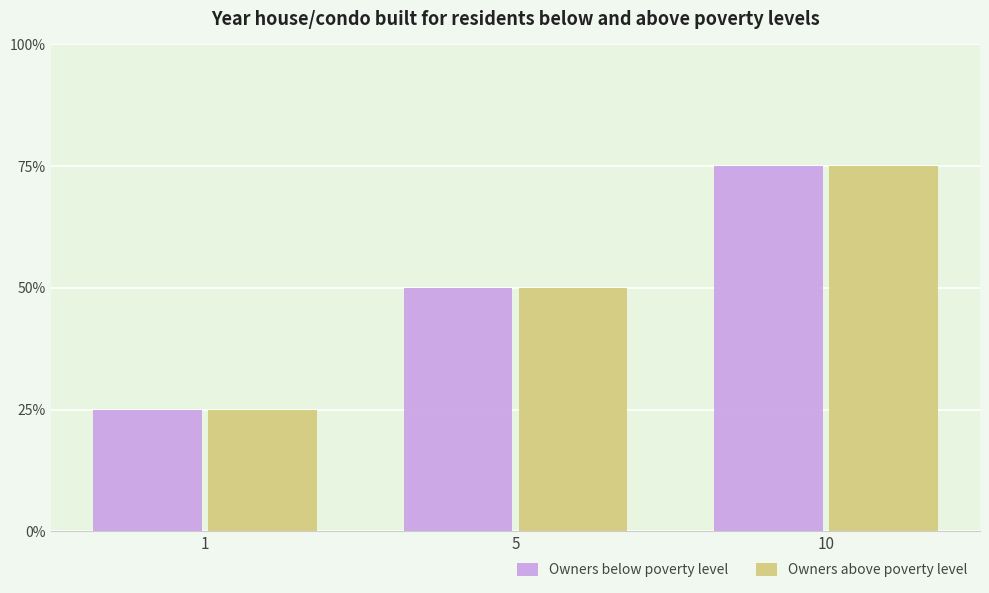

What is the difference between the Owners above poverty level values at 5 and 1?

1